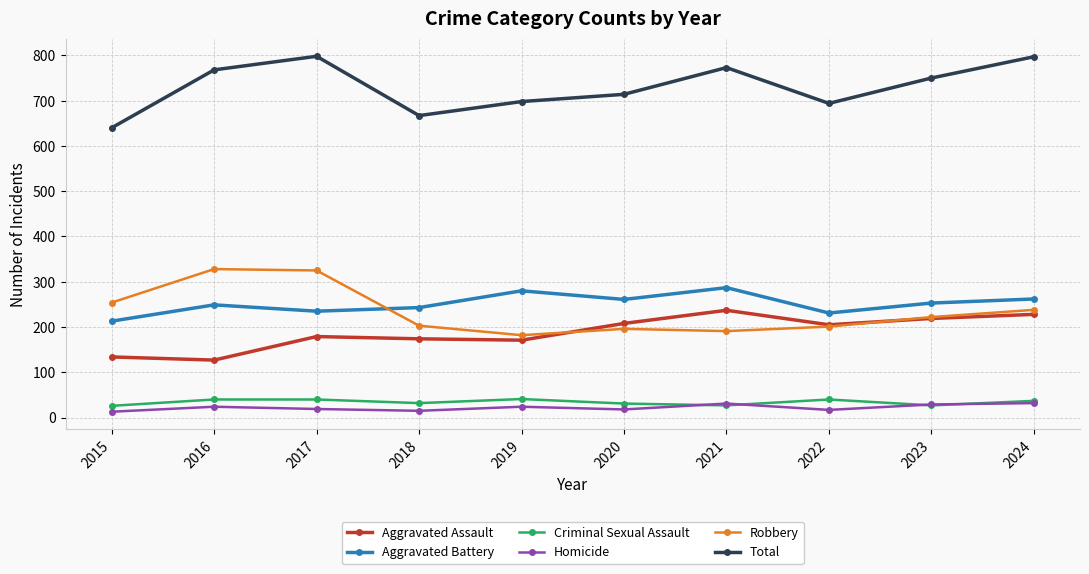

What are all the series names shown in the legend?

Aggravated Assault, Aggravated Battery, Criminal Sexual Assault, Homicide, Robbery, Total